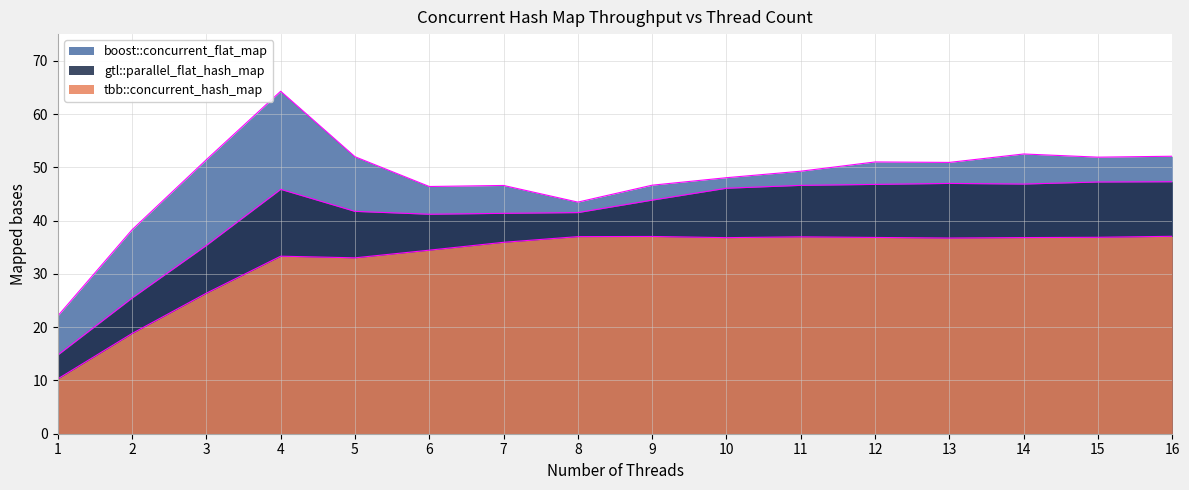

Which series has the widest spread of values?

boost::concurrent_flat_map